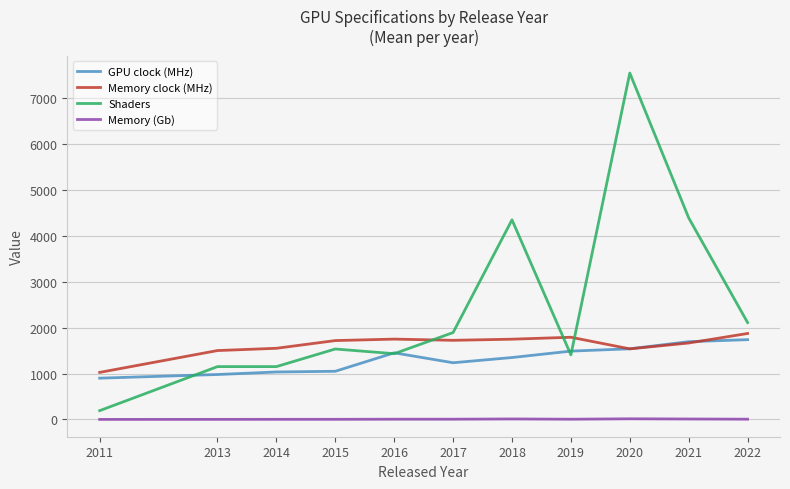

Is this an area chart (filled region under the line)?

No